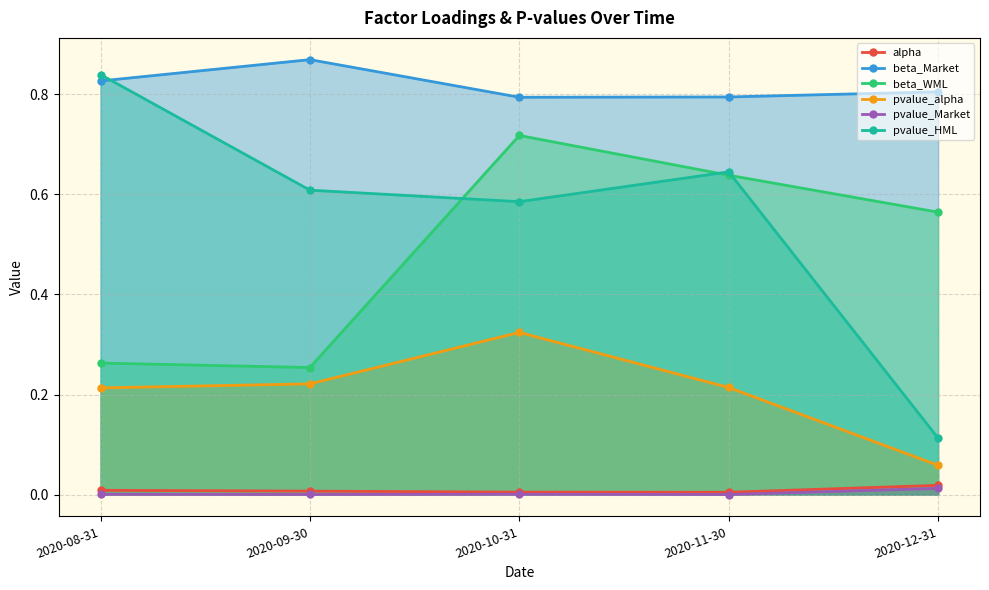

Which series has the largest range (max minus min)?

pvalue_HML